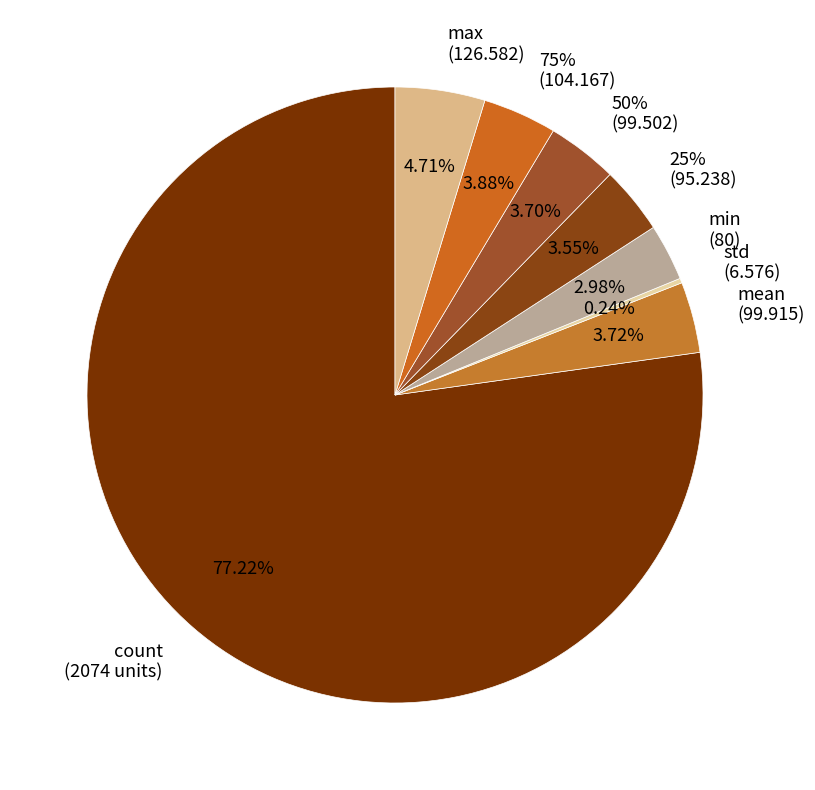

Rank the categories by value from highest to lowest.

count, max, 75%, mean, 50%, 25%, min, std